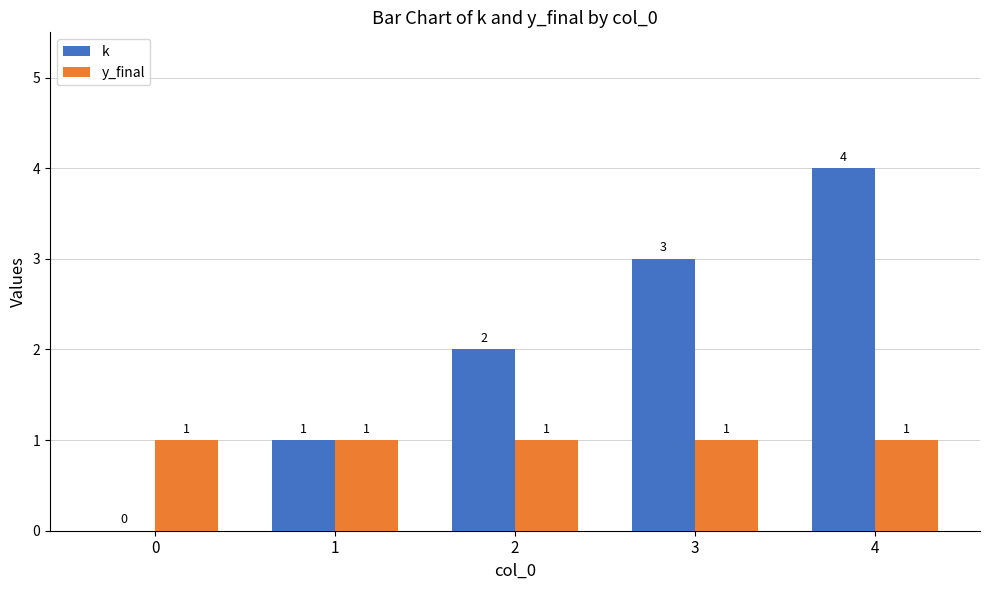

Which series changed the most between 0 and 3?

k